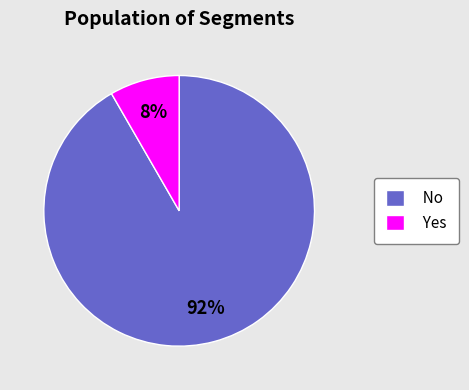

Is there a majority slice in this chart?

Yes